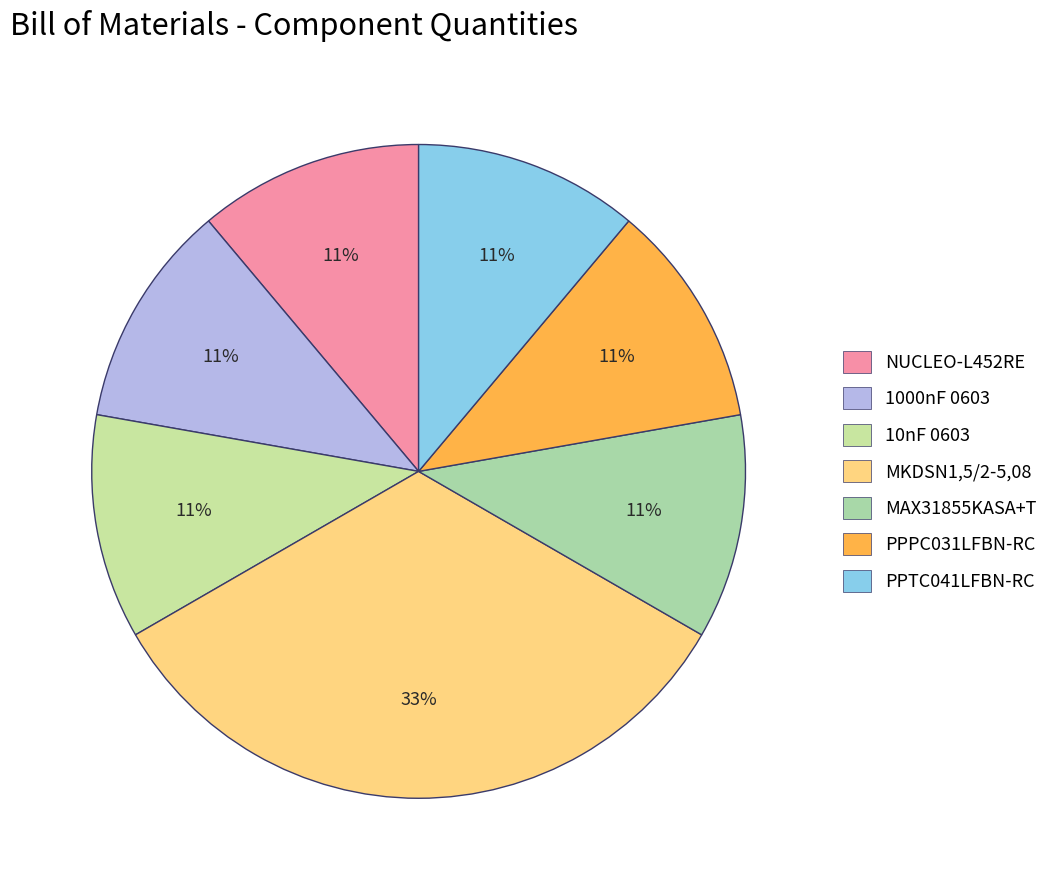

True or false: NUCLEO-L452RE accounts for 1% of the total.

False